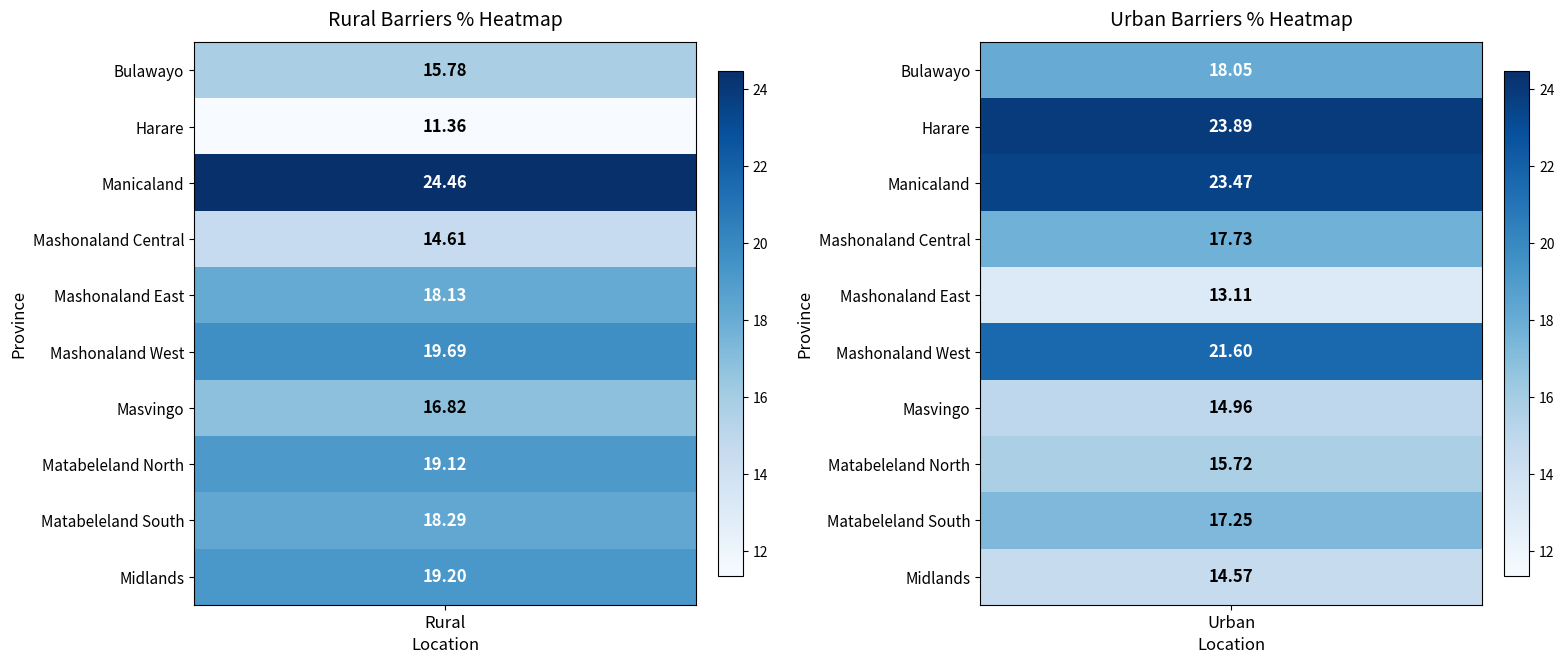

How many values in the Matabeleland South series are below 18?

1